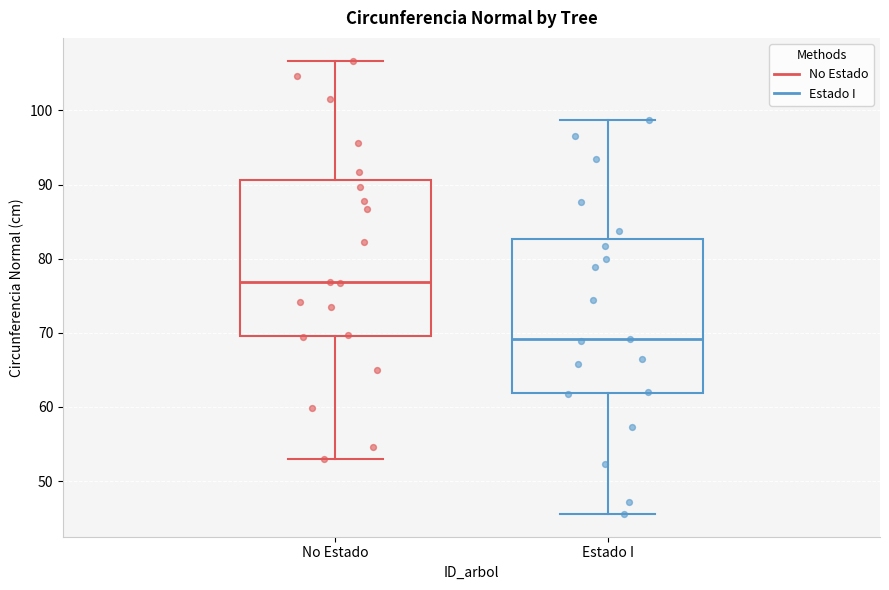

Which box has the lowest median line?

Estado I